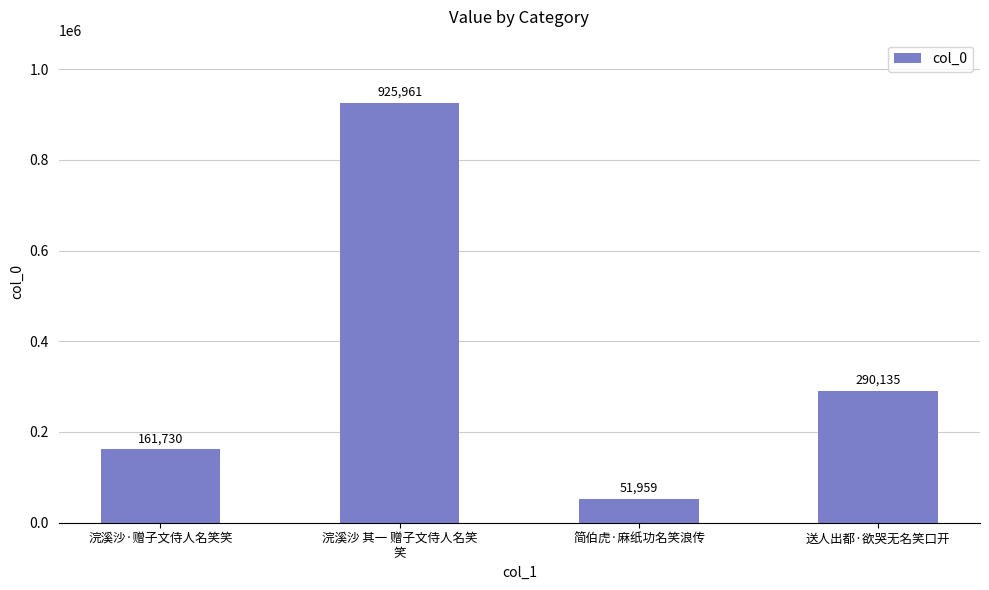

List the labels in order of value, smallest first.

简伯虎·麻纸功名笑浪传, 浣溪沙·赠子文侍人名笑笑, 送人出都·欲哭无名笑口开, 浣溪沙 其一 赠子文侍人名笑
笑